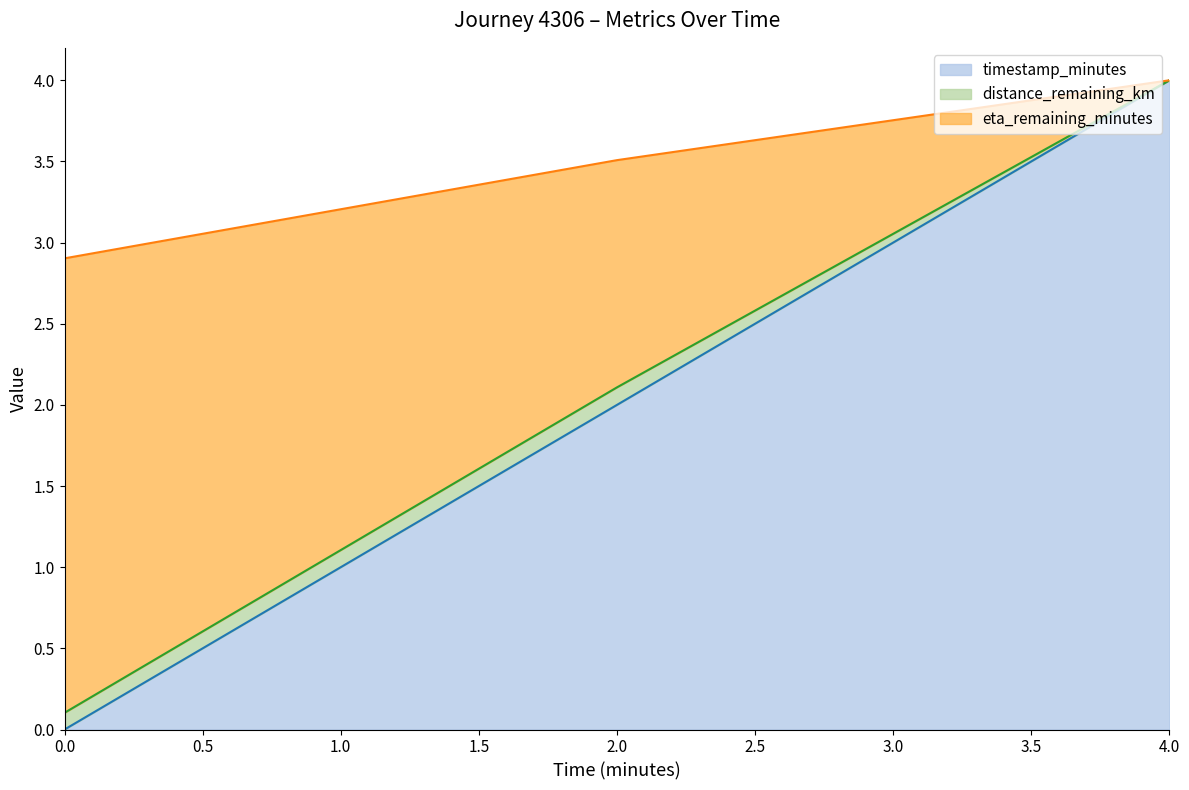

At which category does the chart reach its peak across all series?

4.0